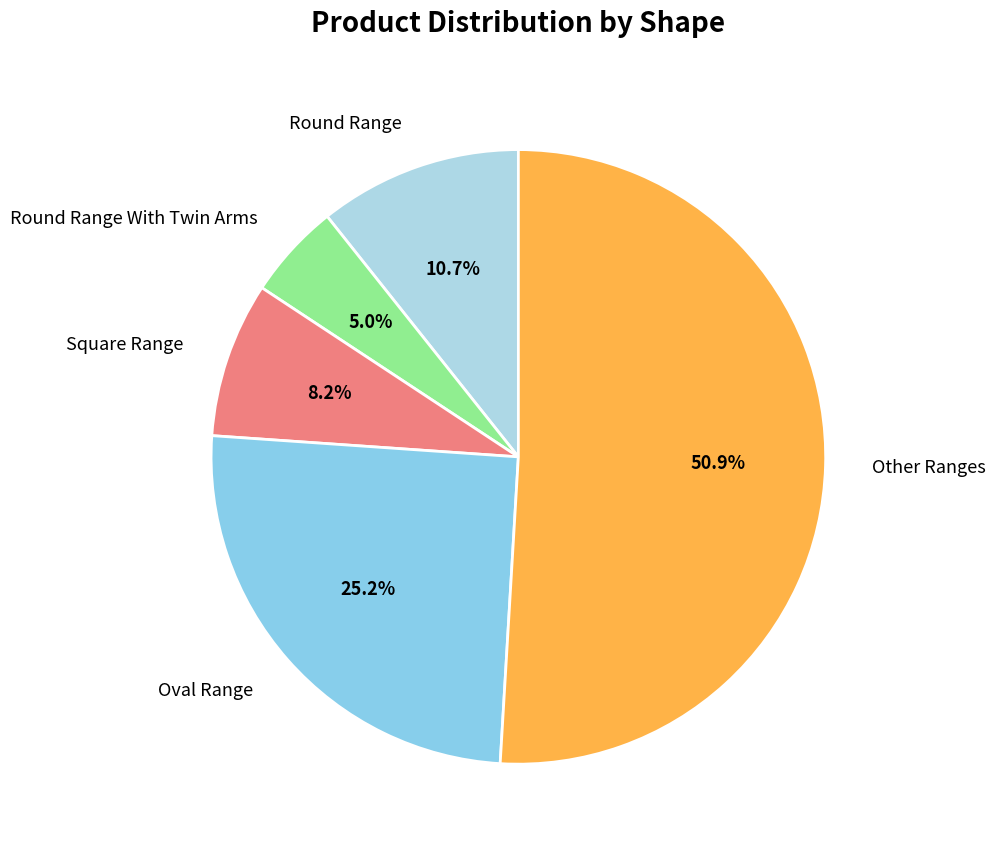

Do Square Range and Round Range together represent more than half of the pie?

No